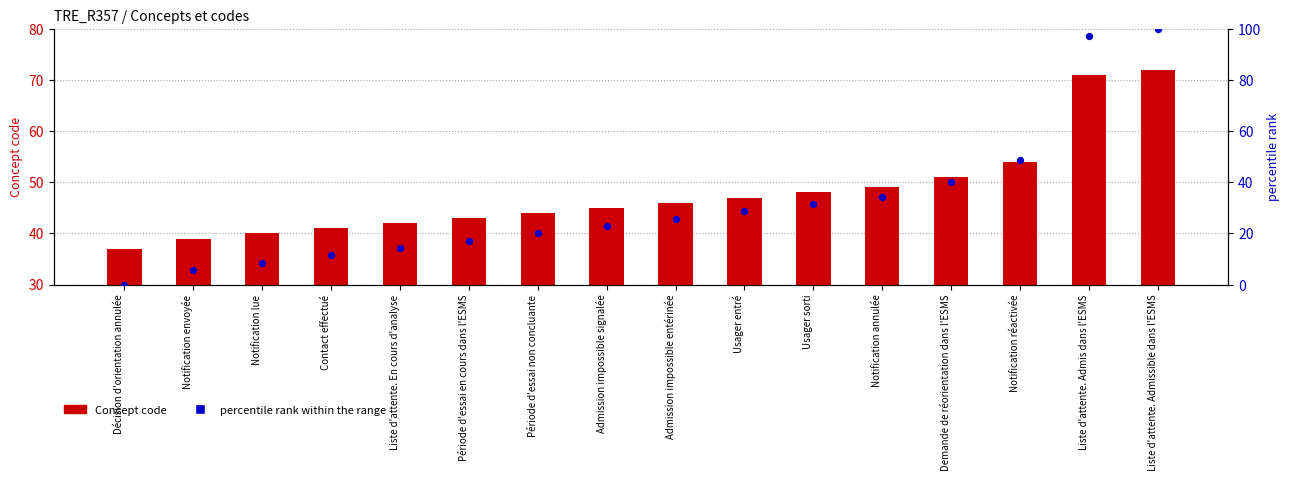

At which category is the sum across all series the highest?

Liste d'attente. Admissible dans l'ESMS